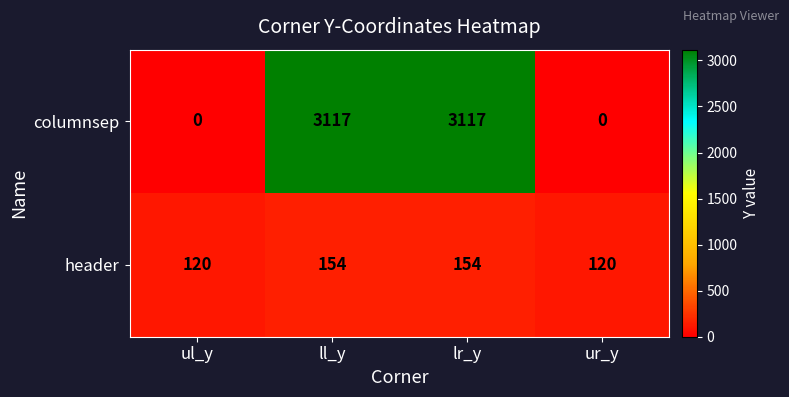

What is the difference between the highest and lowest values at lr_y?

2963